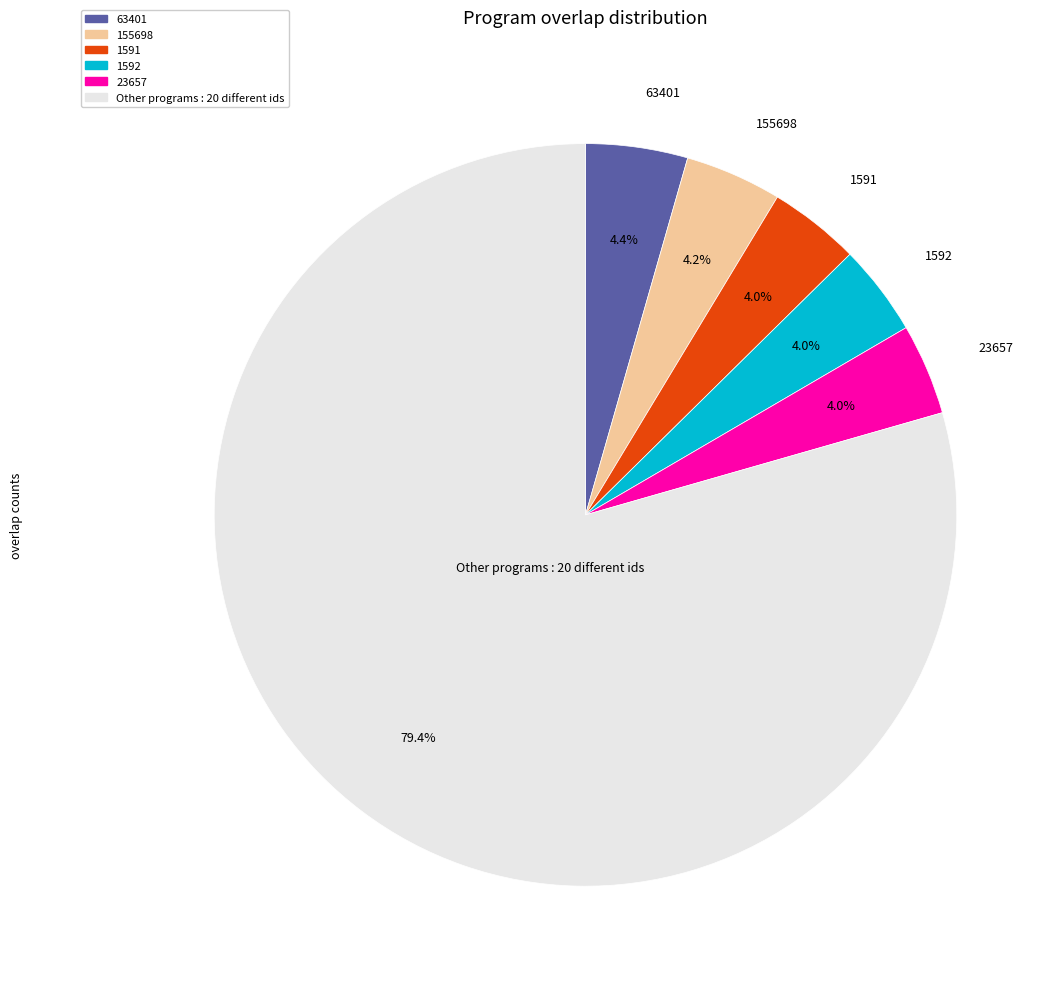

How many segments does this pie chart have?

6